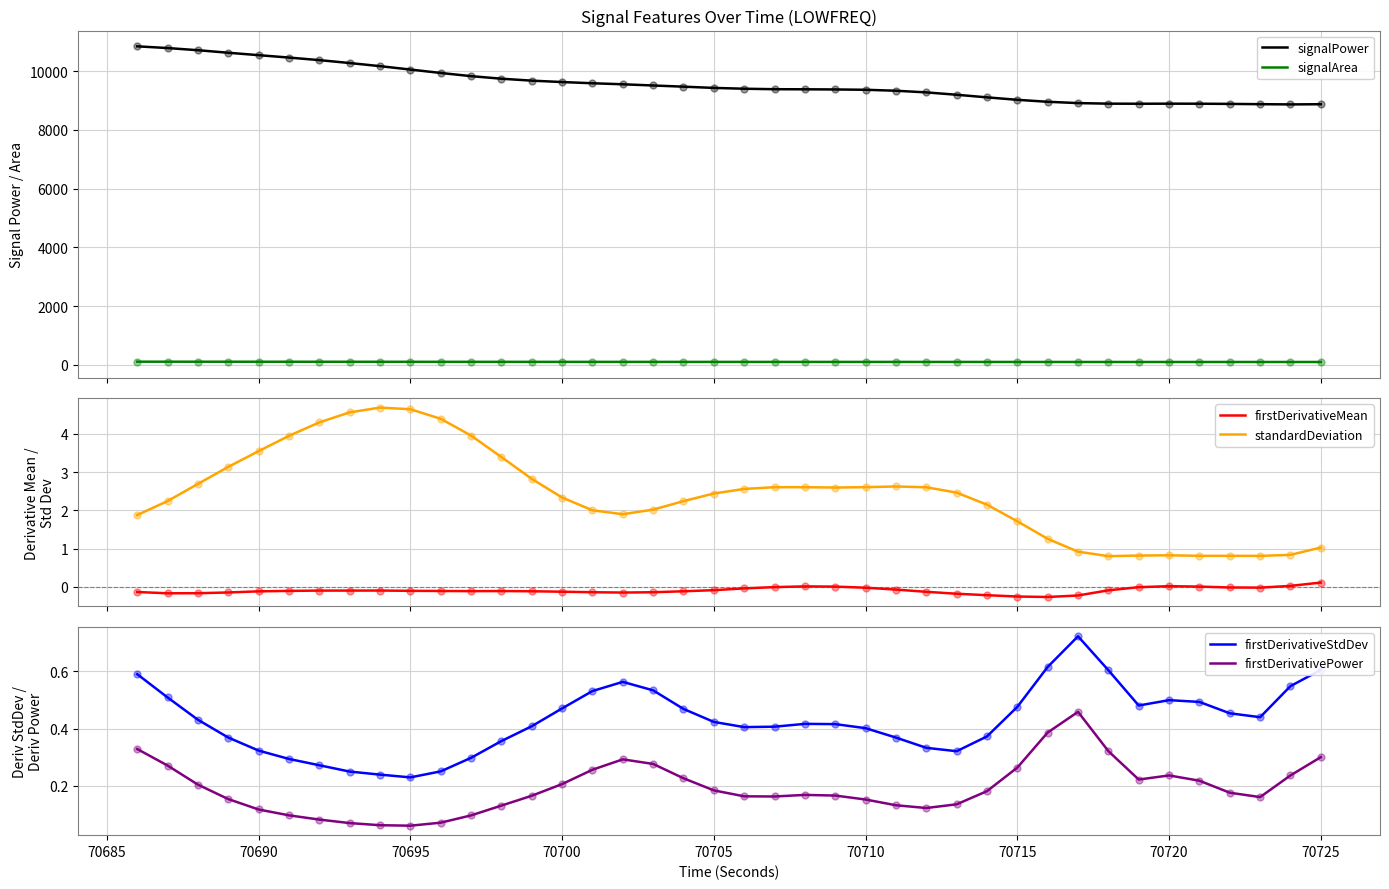

Which series contains the lowest Y value?

firstDerivativeMean